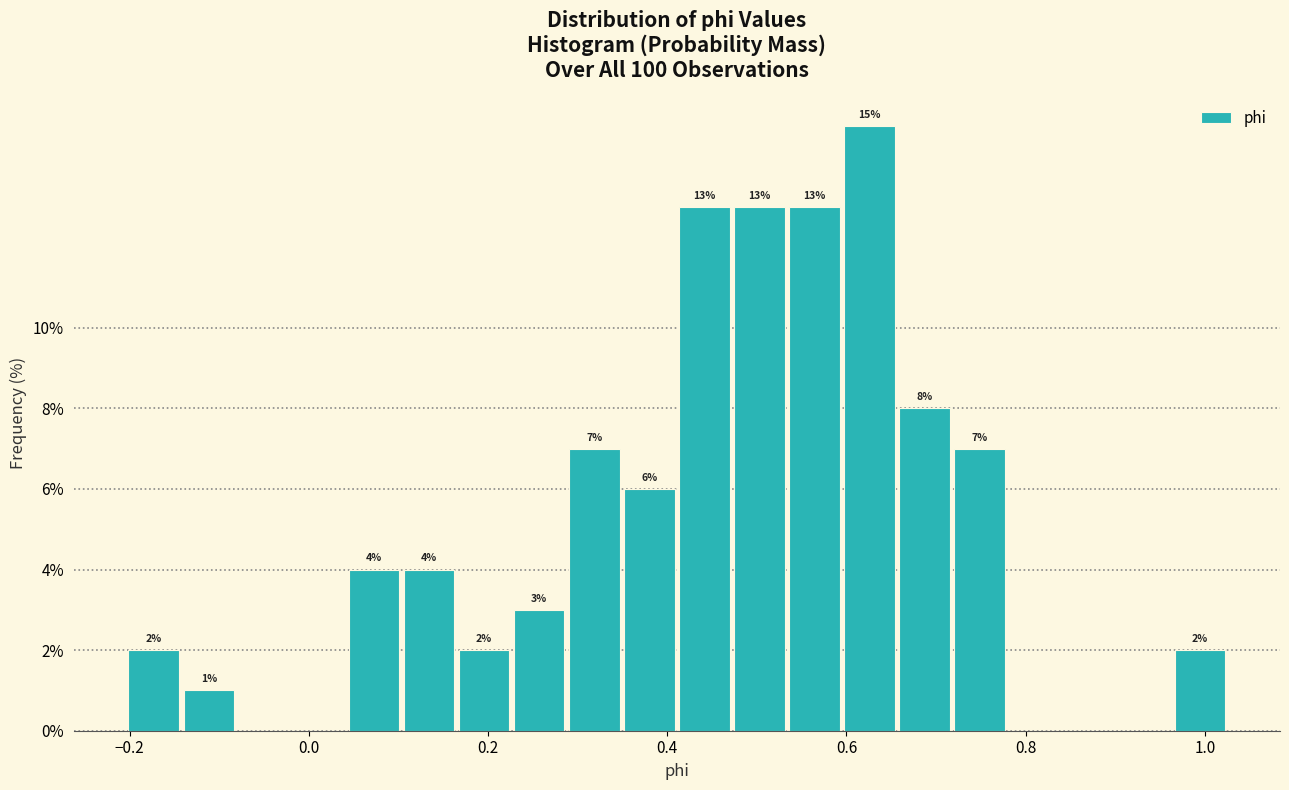

Around what value on the x-axis is the tallest bar? Give the approximate position of its centre, as read against the axis.

0.62